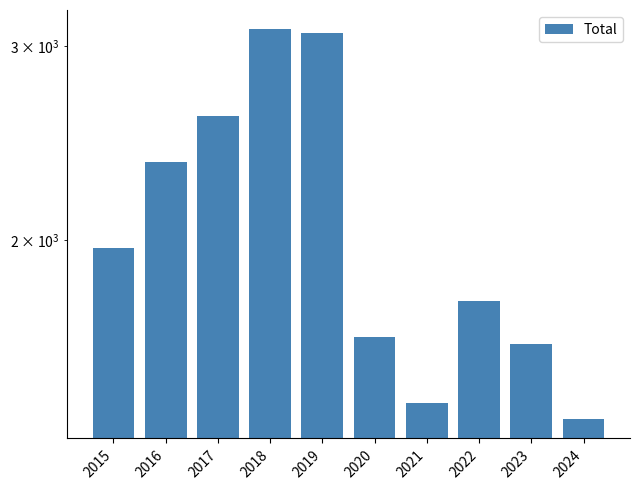

What is the sum of all values?

20901